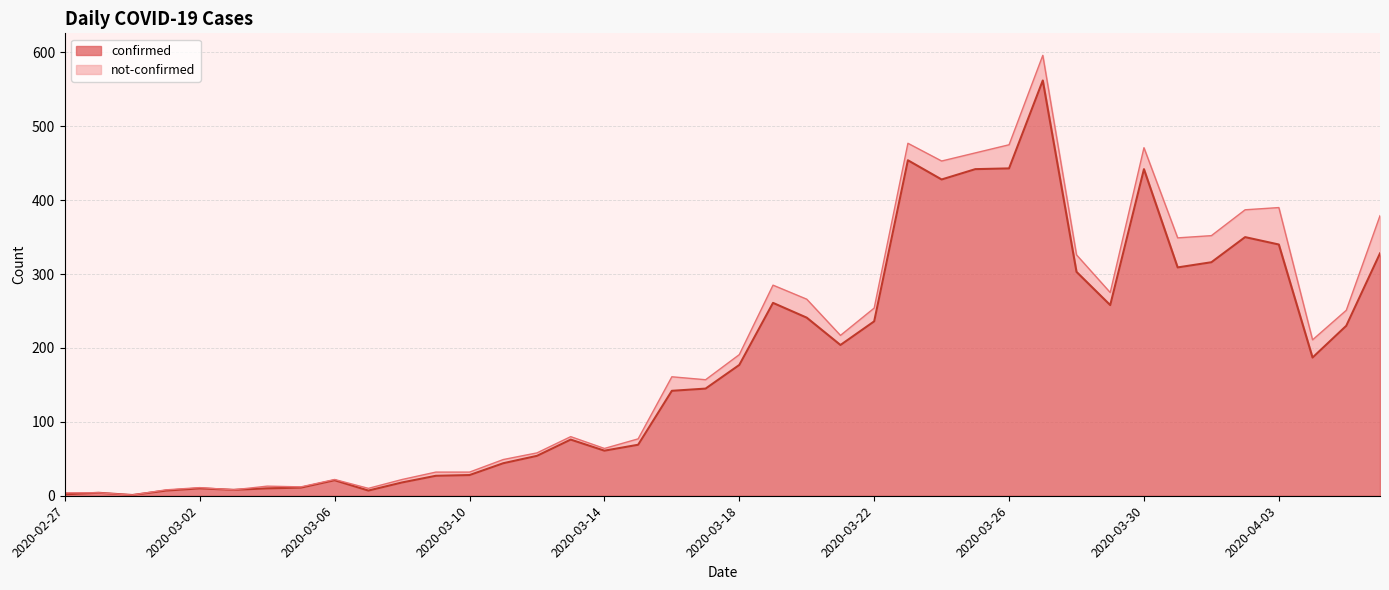

Reading left to right, what are all the values shown in this chart?

2	4	1	7	10	8	10	11	21	7	18	27	28	44	54	76	61	69	142	145	177	261	241	204	236	454	428	442	443	562	303	258	442	309	316	350	340	187	230	328